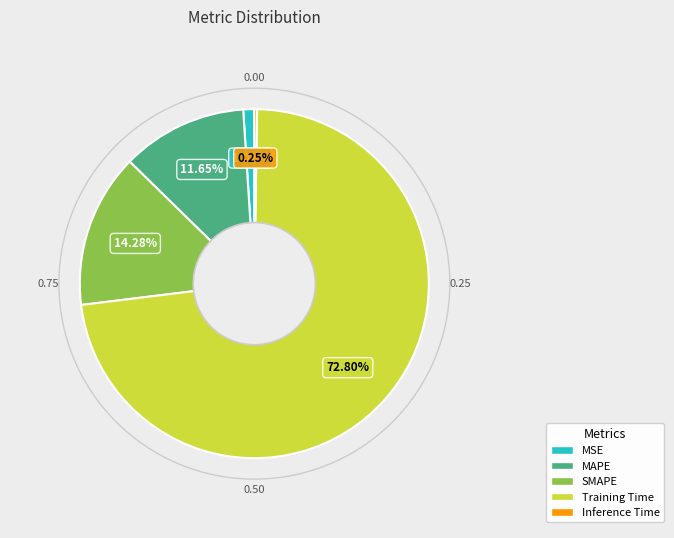

Combined, do SMAPE and MSE account for over 50%?

No